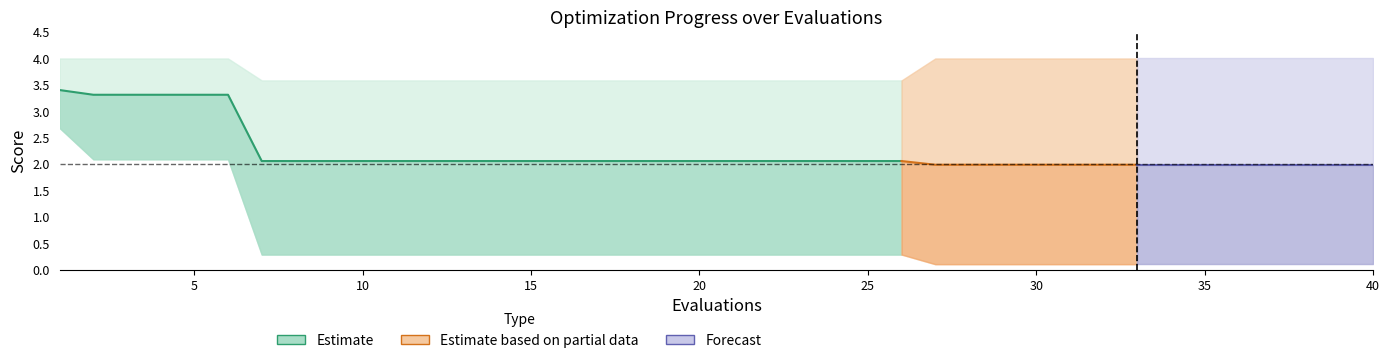

True or false: mean and best intersect in this chart.

False